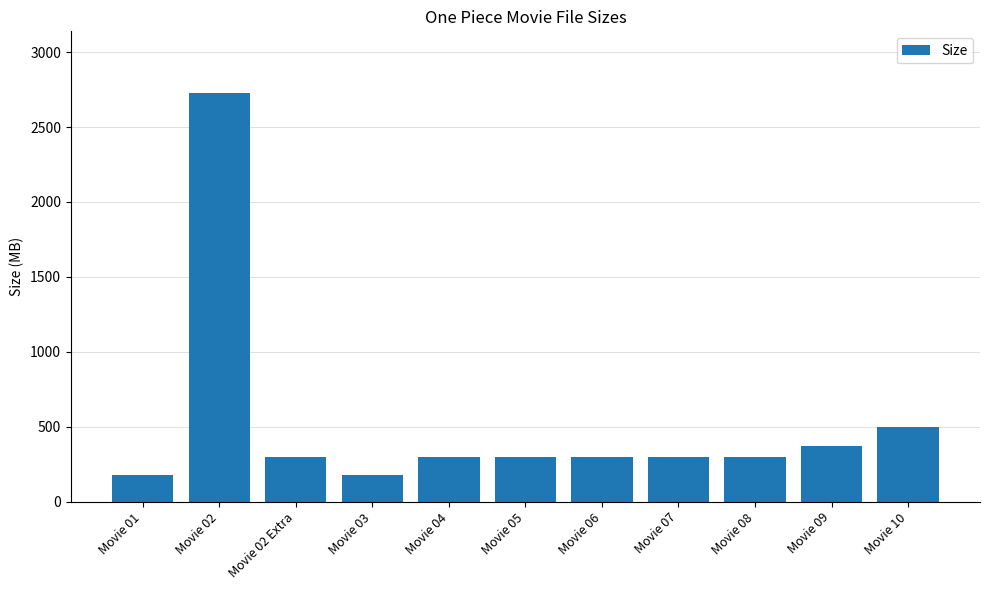

What is the difference between the values at Movie 05 and Movie 04?

0.4